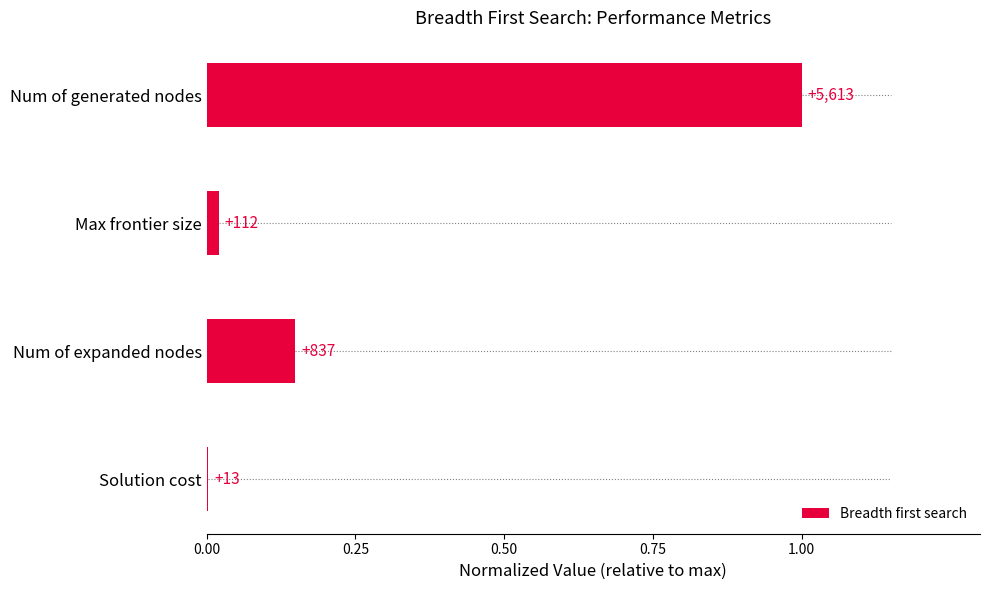

Does the chart contain any negative values?

No